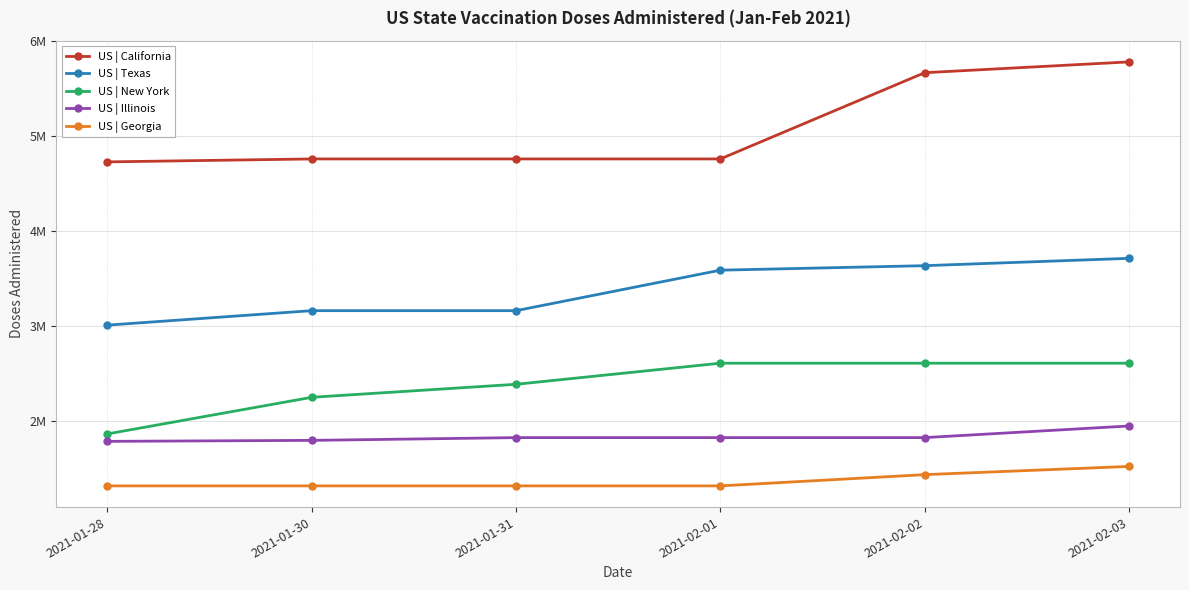

At 2021-02-02, list the series in order from smallest to largest.

US | Georgia, US | Illinois, US | New York, US | Texas, US | California